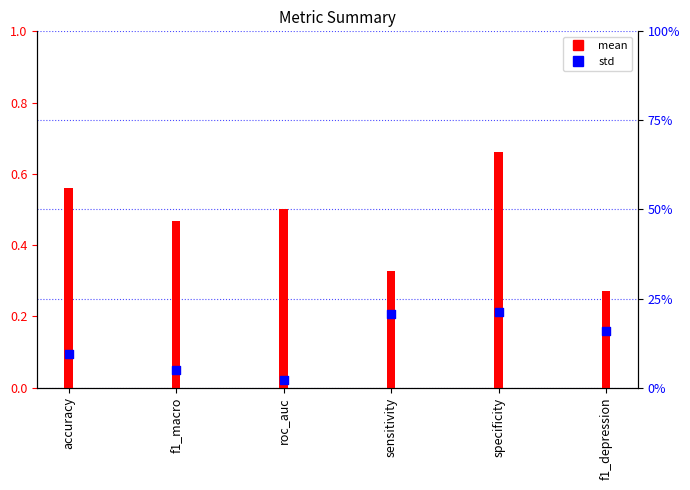

Which has a higher value, sensitivity or f1_depression?

sensitivity